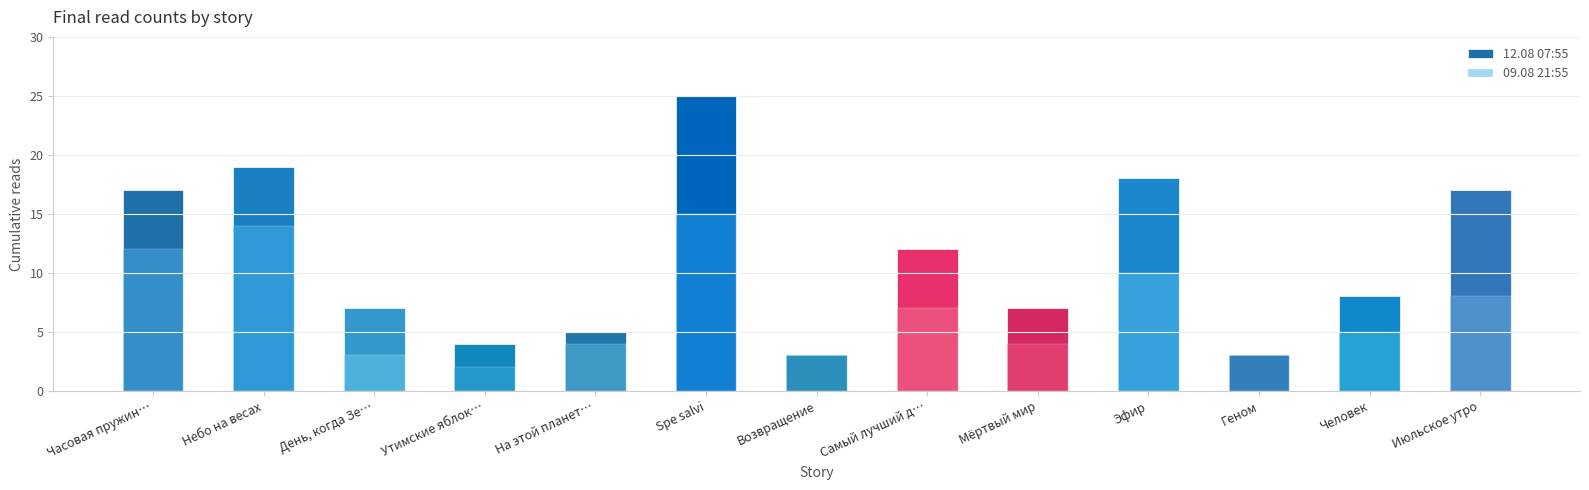

What is the highest value of the 09.08 21:55 series?

15